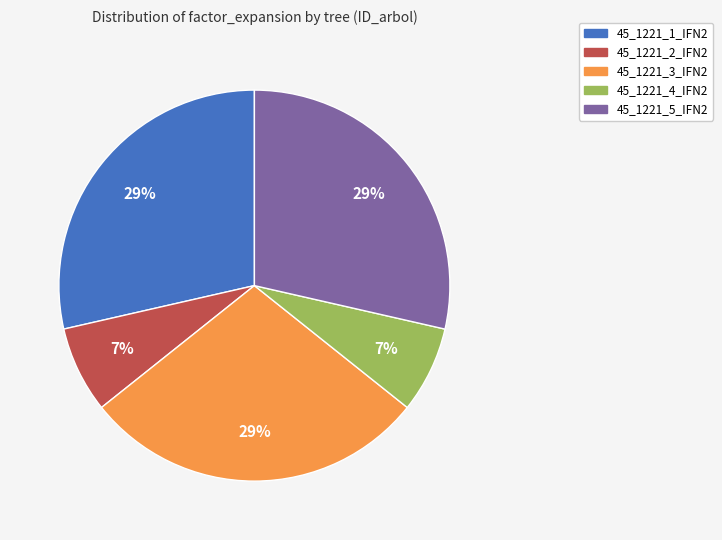

Does 45_1221_3_IFN2 represent more than half of the total?

No